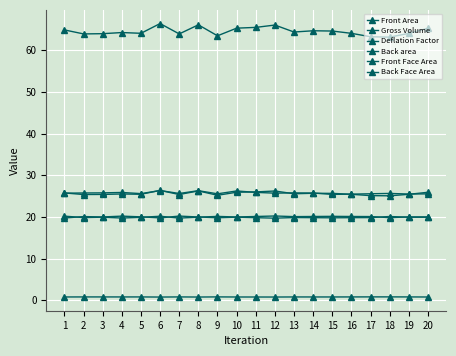

Between 9 and 18, which series saw the biggest shift?

Gross Volume